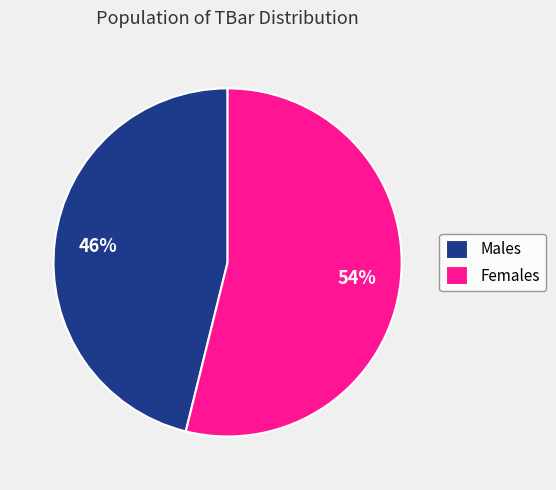

What is the ratio of the value at Females to the value at Males?

1.2